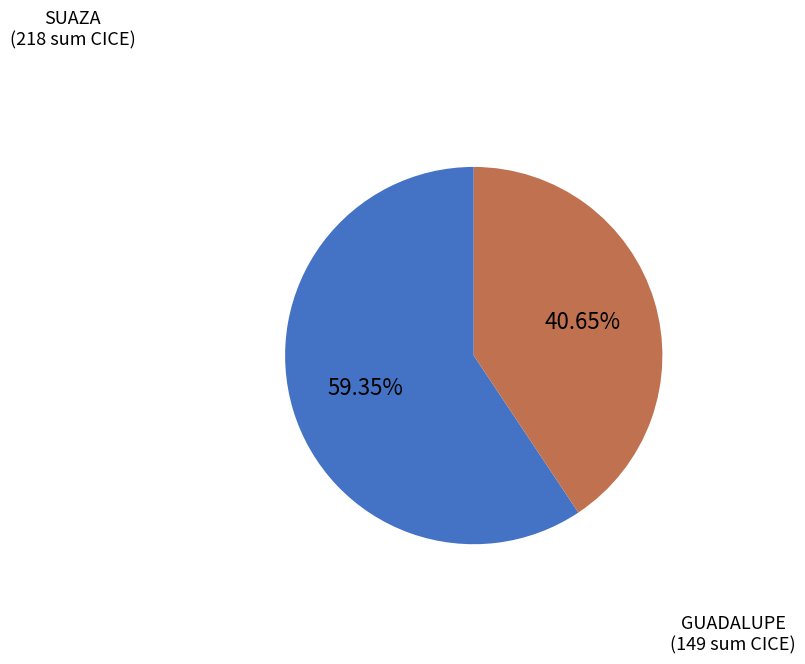

Is there a majority slice in this chart?

Yes